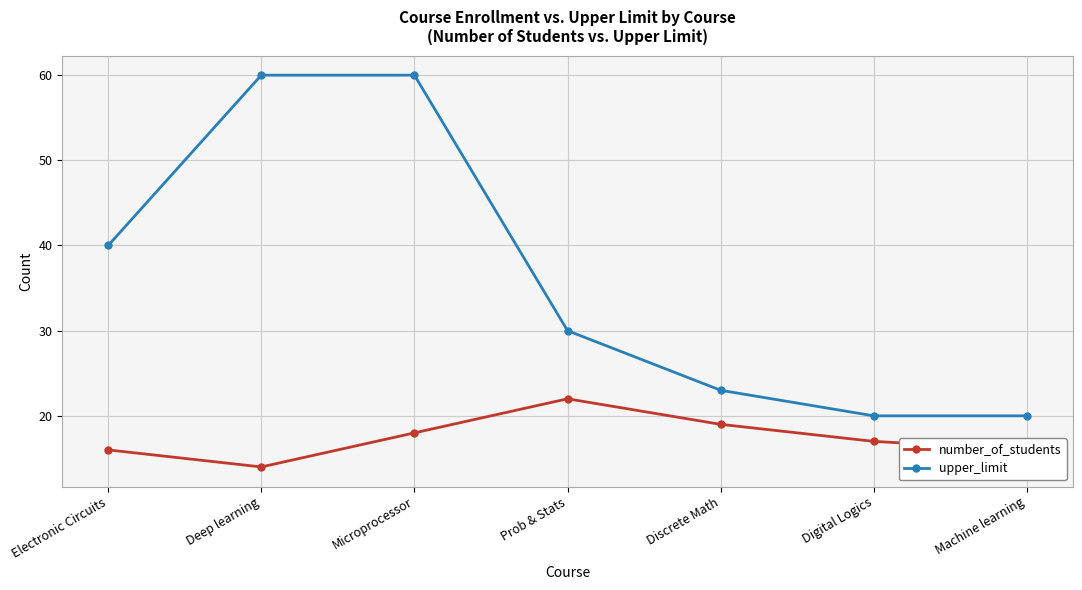

Does the chart display data point markers on the line(s)?

Yes